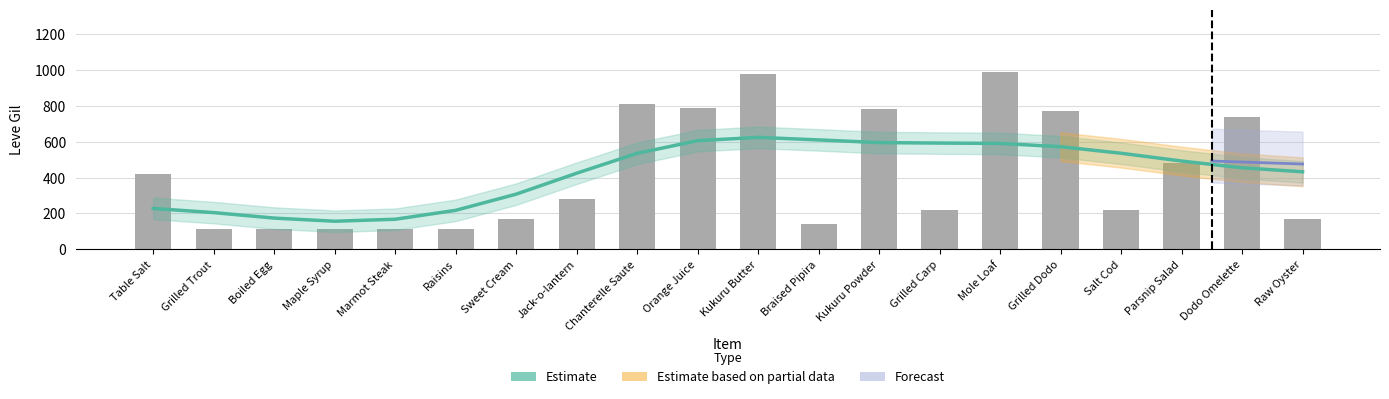

Rank the categories by Leve Gil value from highest to lowest.

Mole Loaf, Kukuru Butter, Chanterelle Saute, Orange Juice, Kukuru Powder, Grilled Dodo, Dodo Omelette, Parsnip Salad, Table Salt, Jack-o-lantern, Grilled Carp, Salt Cod, Sweet Cream, Raw Oyster, Braised Pipira, Marmot Steak, Grilled Trout, Boiled Egg, Maple Syrup, Raisins